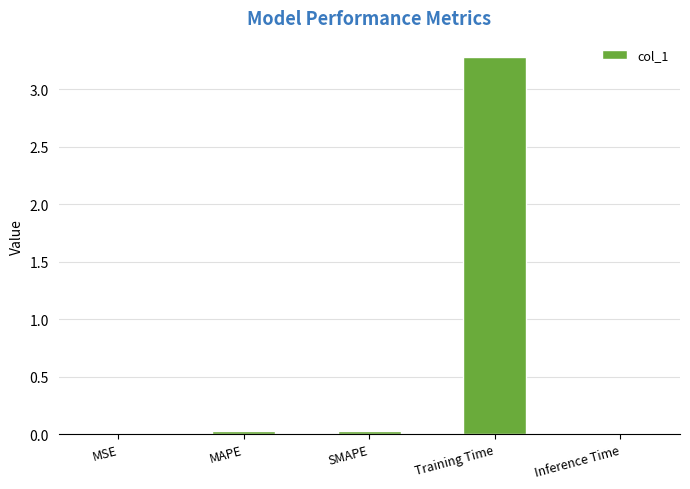

How many distinct data groups are displayed?

1